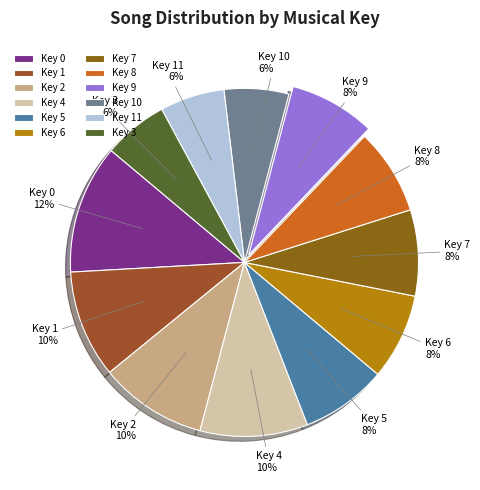

How many segments does this pie chart have?

12